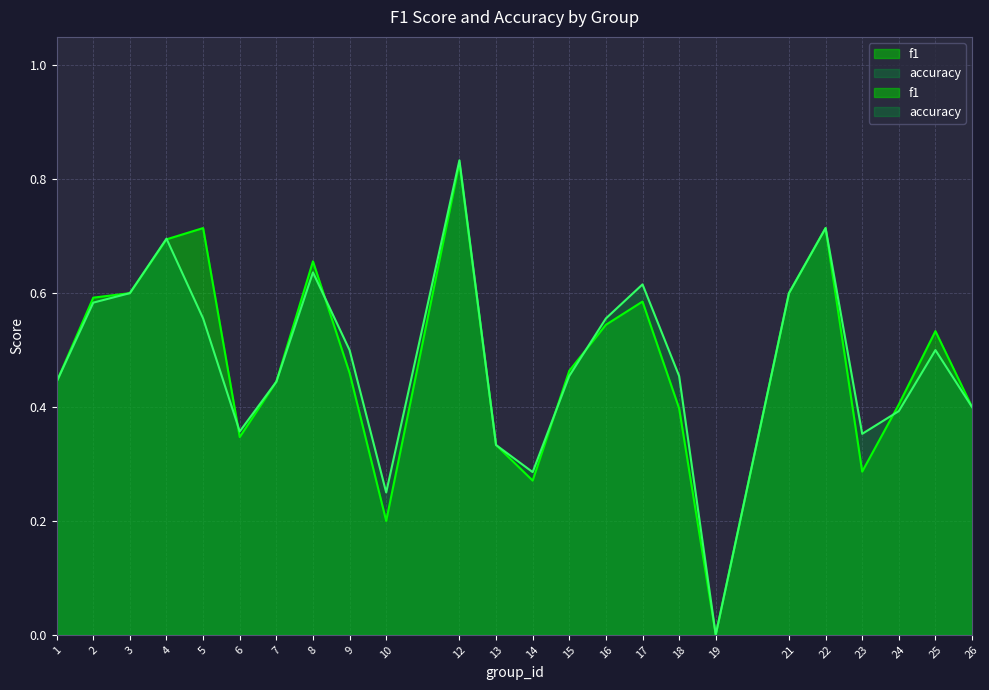

At which category is the sum across all series the highest?

12